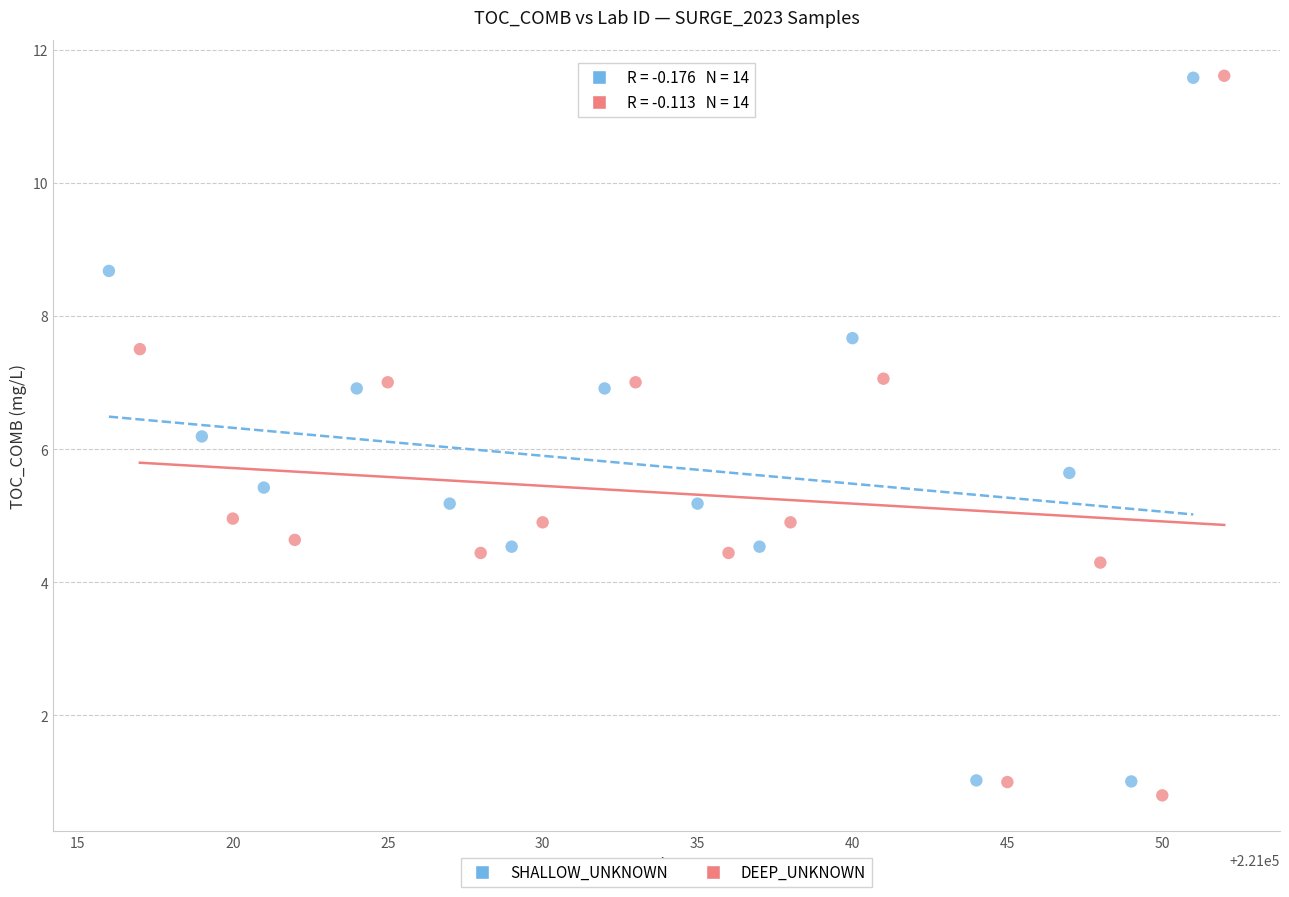

Which series has the widest spread of Y values?

DEEP_UNKNOWN